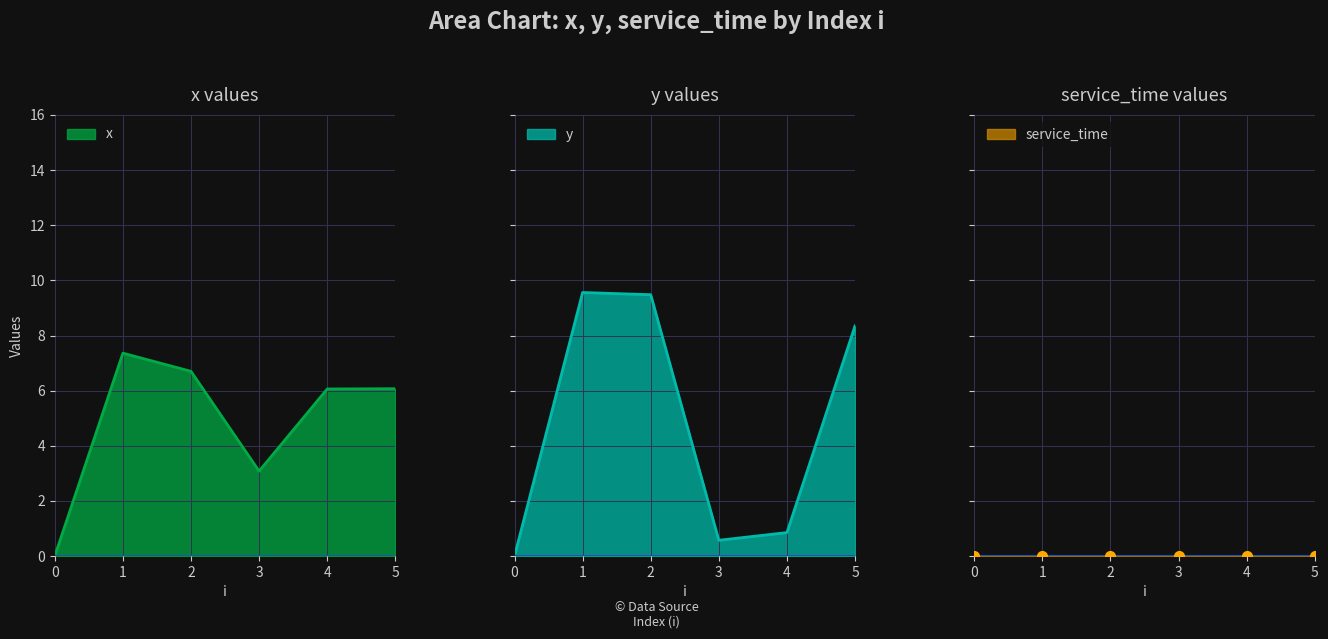

What is the value of the x point at the 4th from the left?

3.1